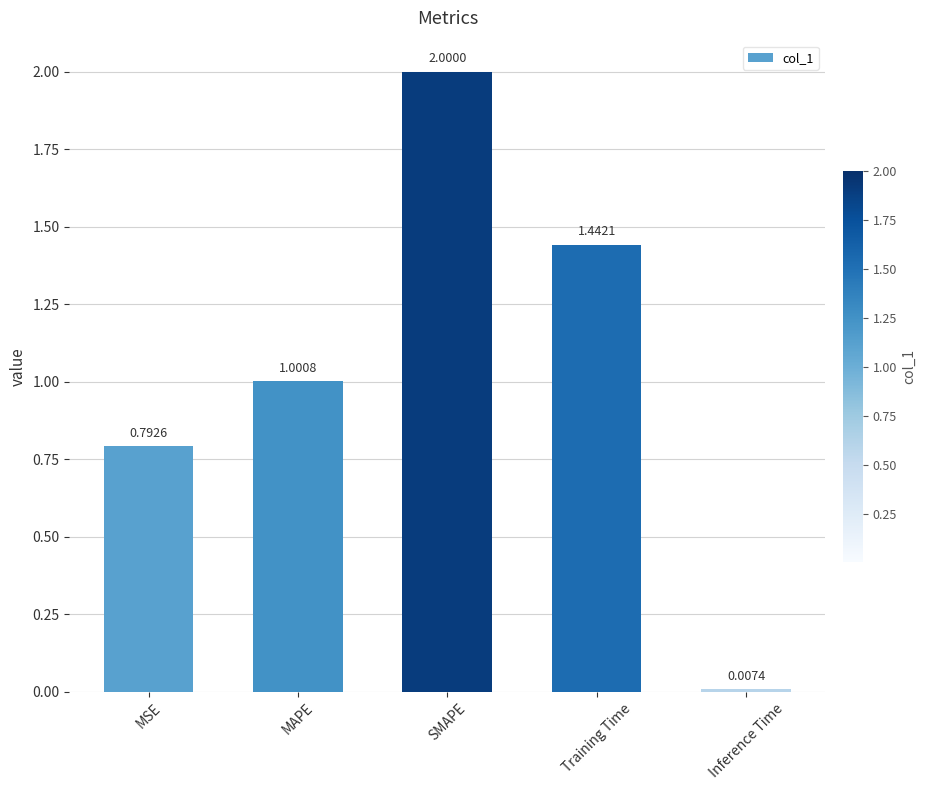

What is the difference between the maximum and second lowest values?

1.2